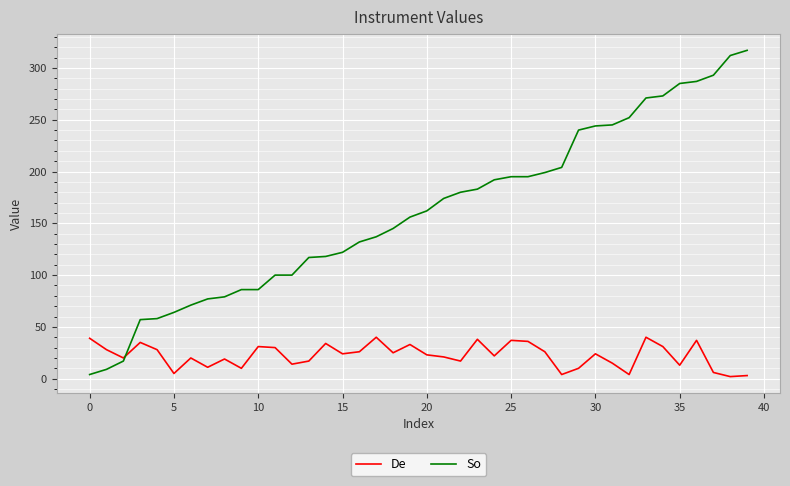

What is the difference between the maximum and minimum values in the De series?

38